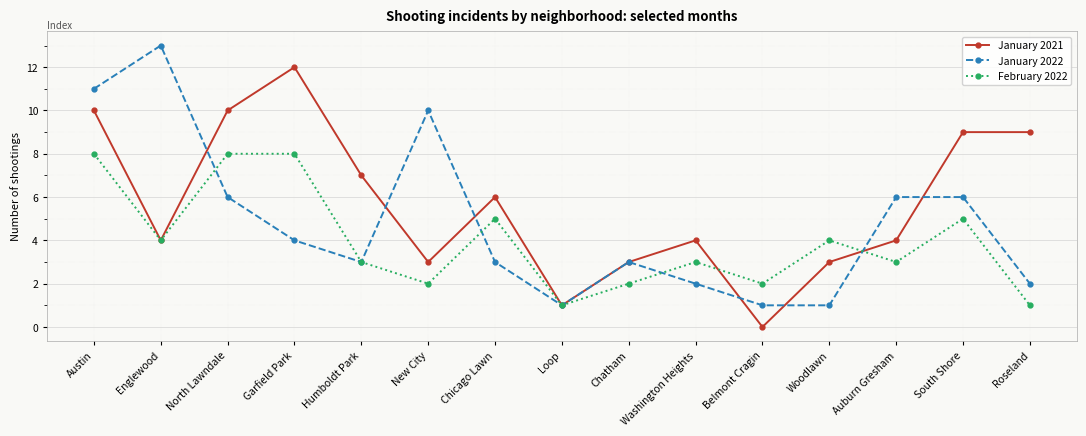

True or false: January 2022 has a value of 2 at Belmont Cragin.

False